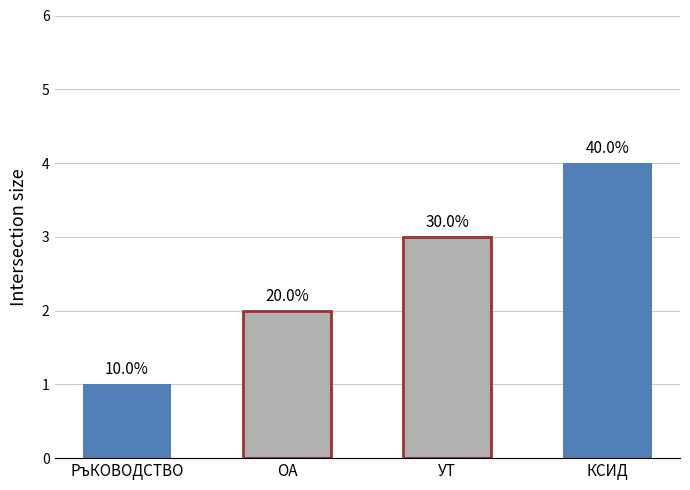

Reading left to right, what are all the values shown in this chart?

1	2	3	4